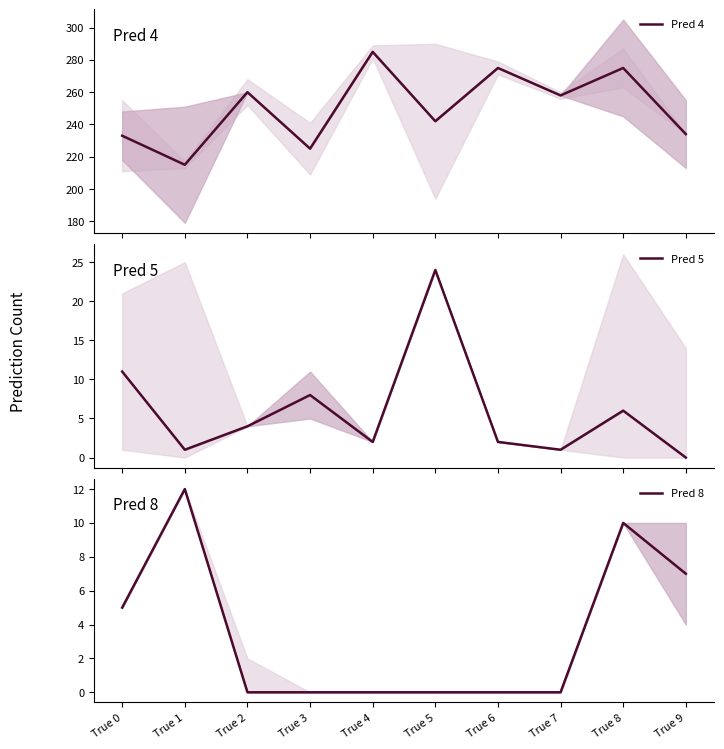

The Pred 4 series shows 285 at True 4. True or false?

True